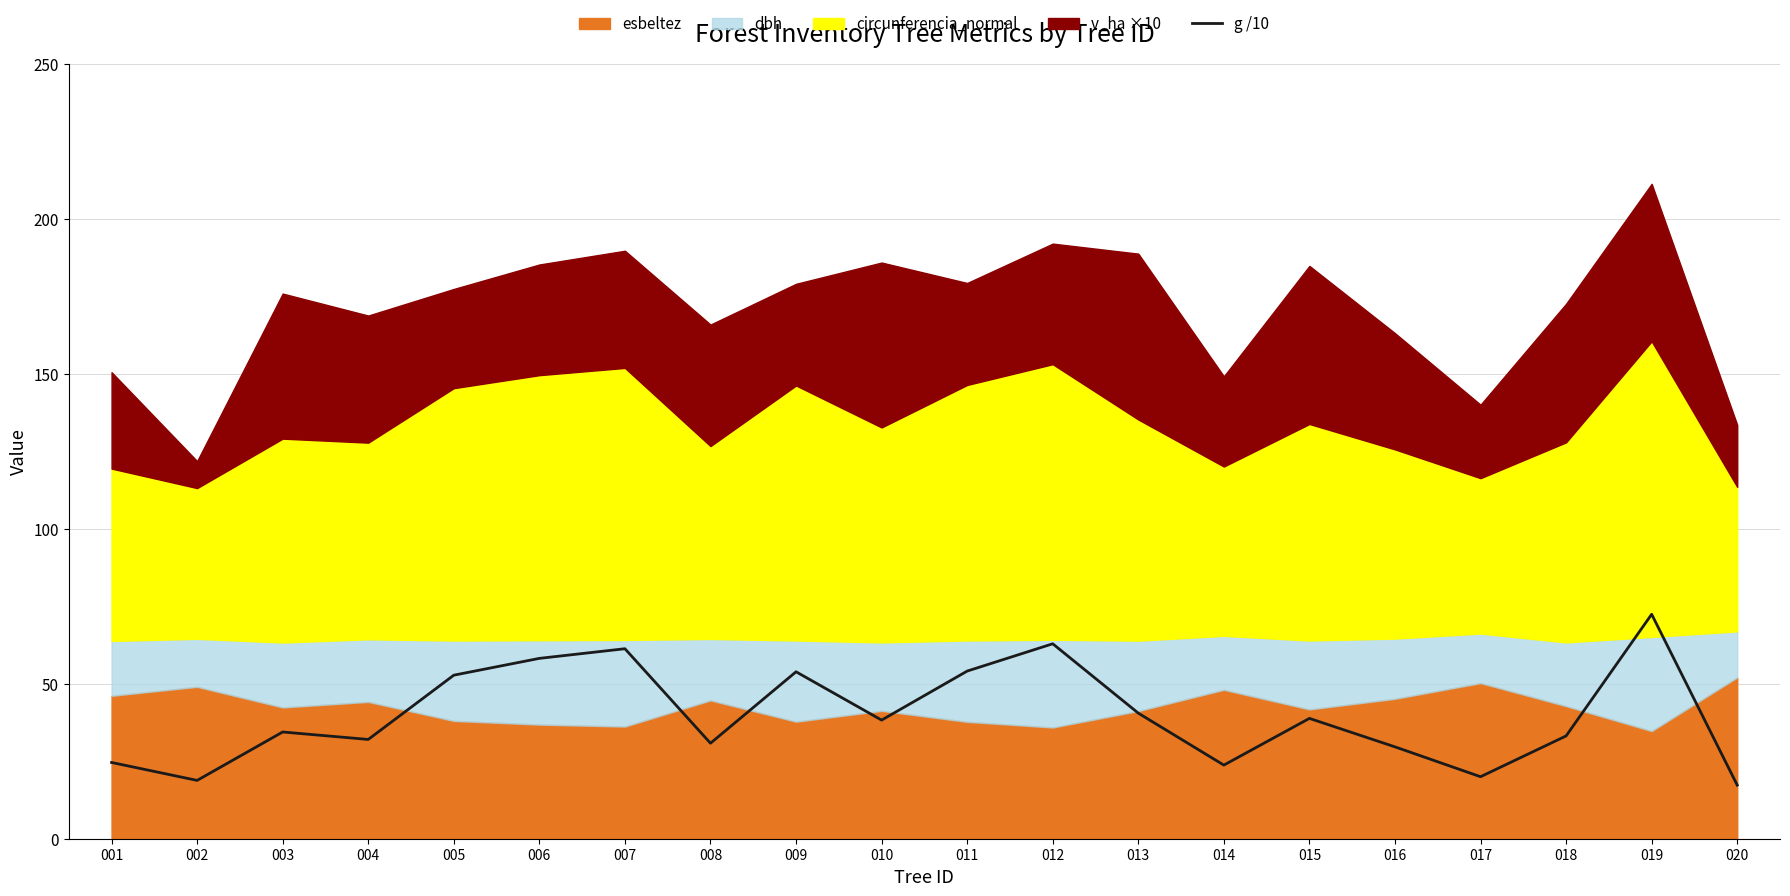

Which category has the lowest value across all series?

020